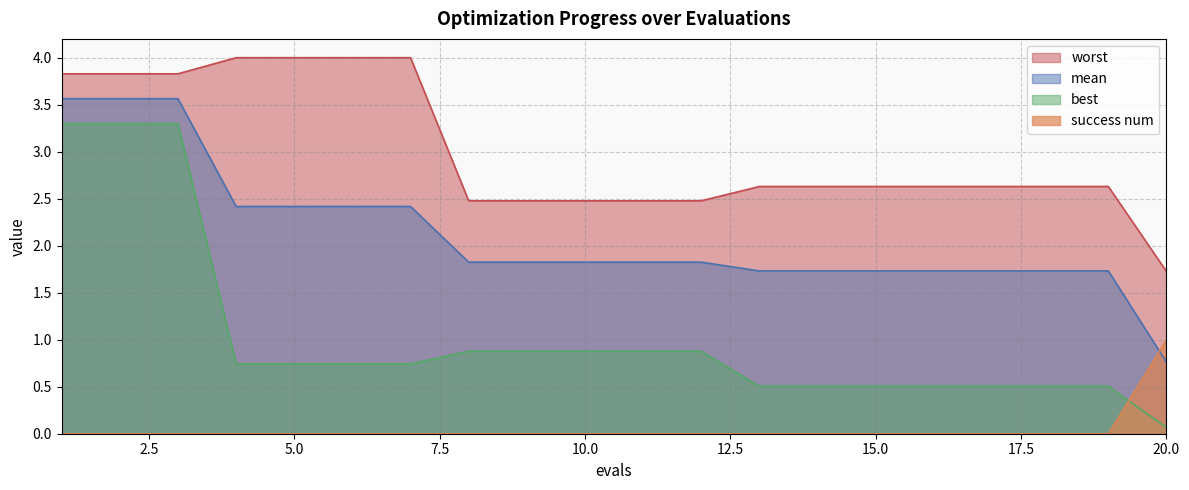

Which series changed the most between 10 and 13?

best